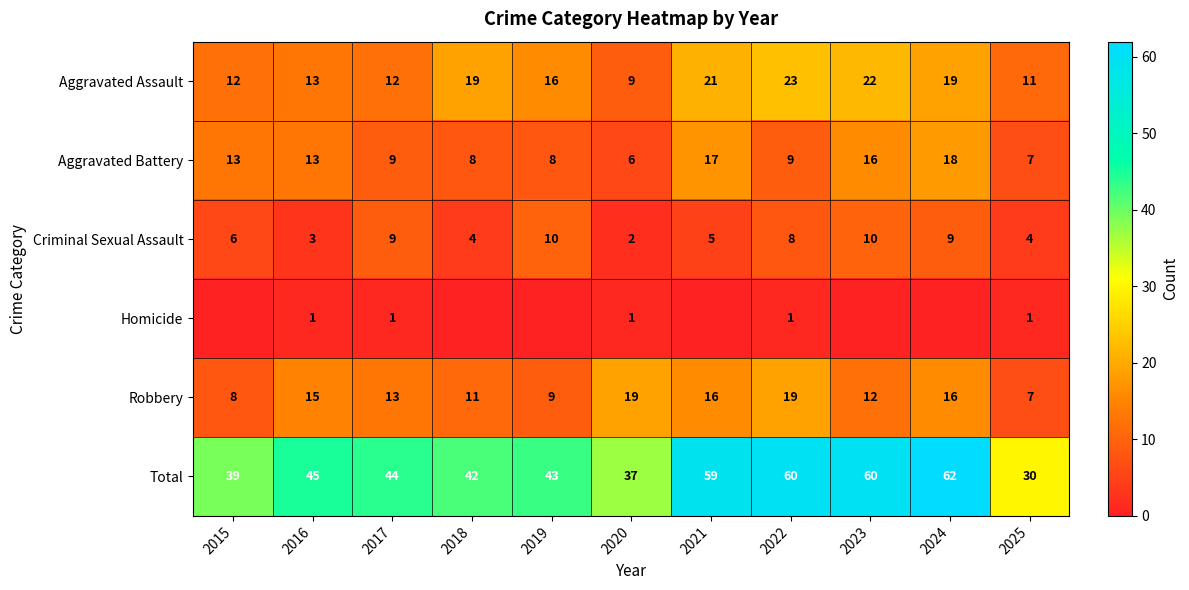

Between 2023 and 2019, which is larger?

2023